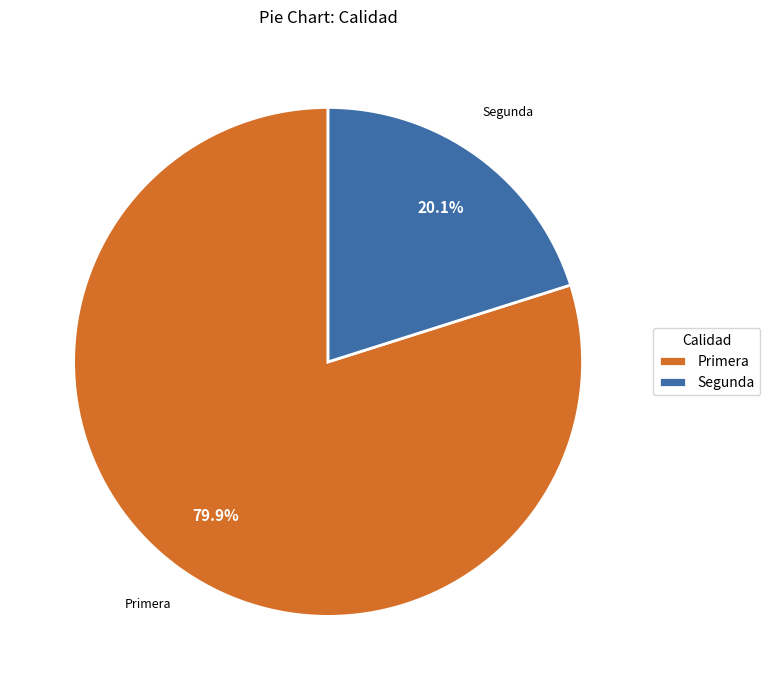

What is the total percentage of Segunda and Primera?

100.0%